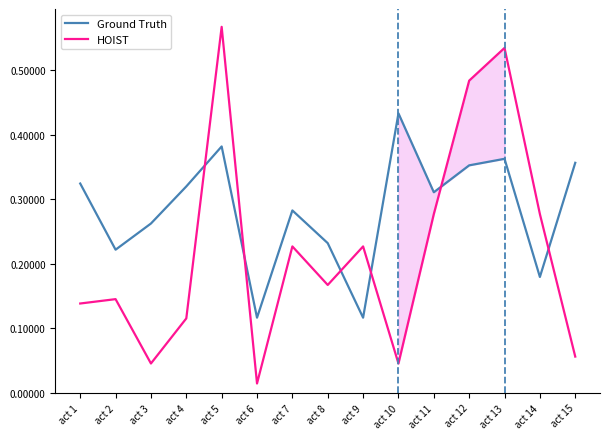

What is the total value across all series at act 12?

0.8